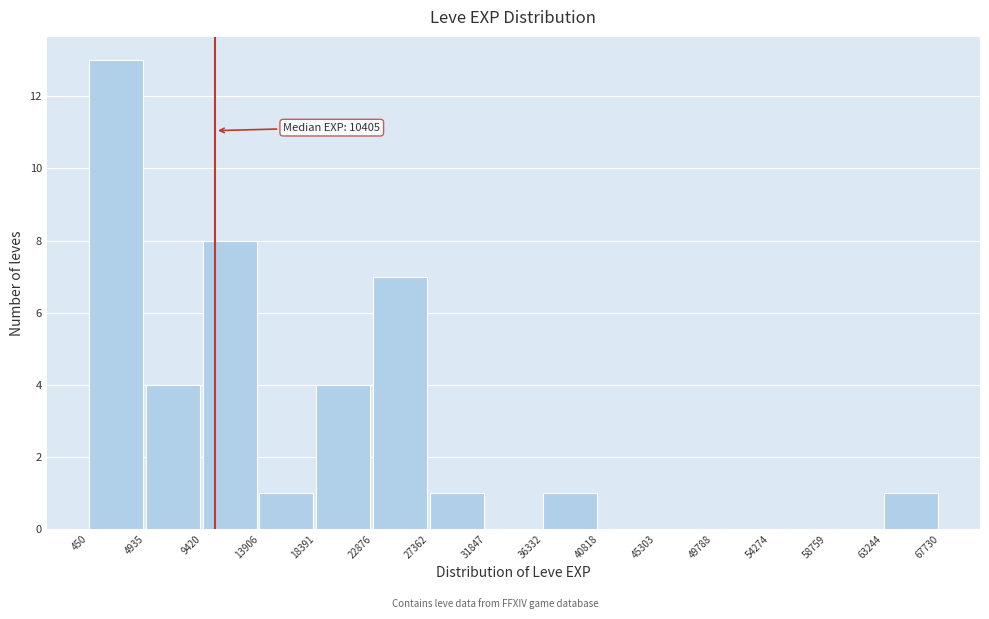

Over which range of the x-axis is the bar tallest?

450 to 4935